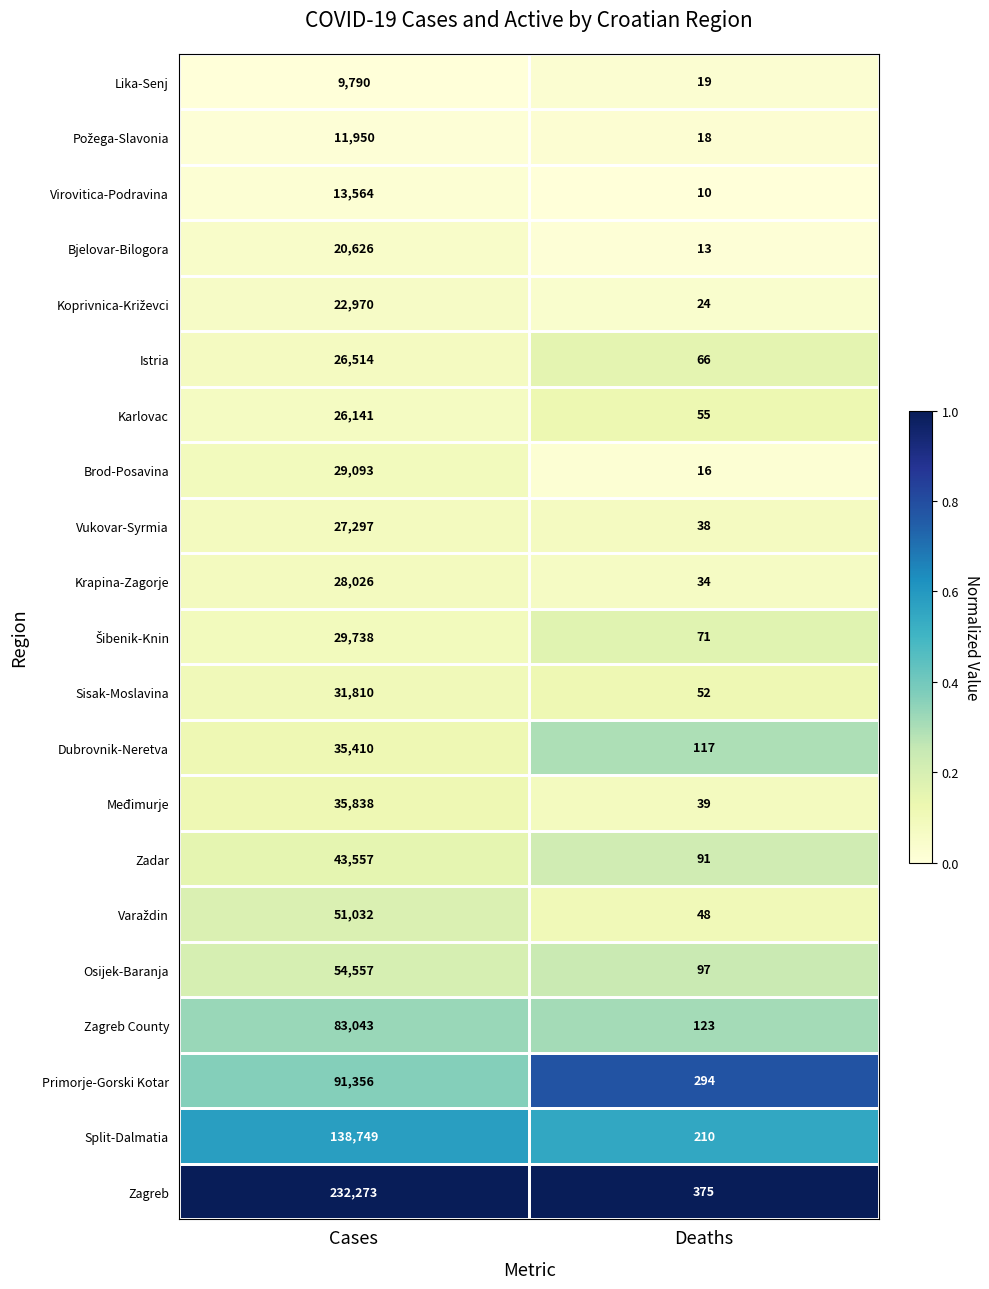

Which series changed the most between Cases and Deaths?

Zagreb